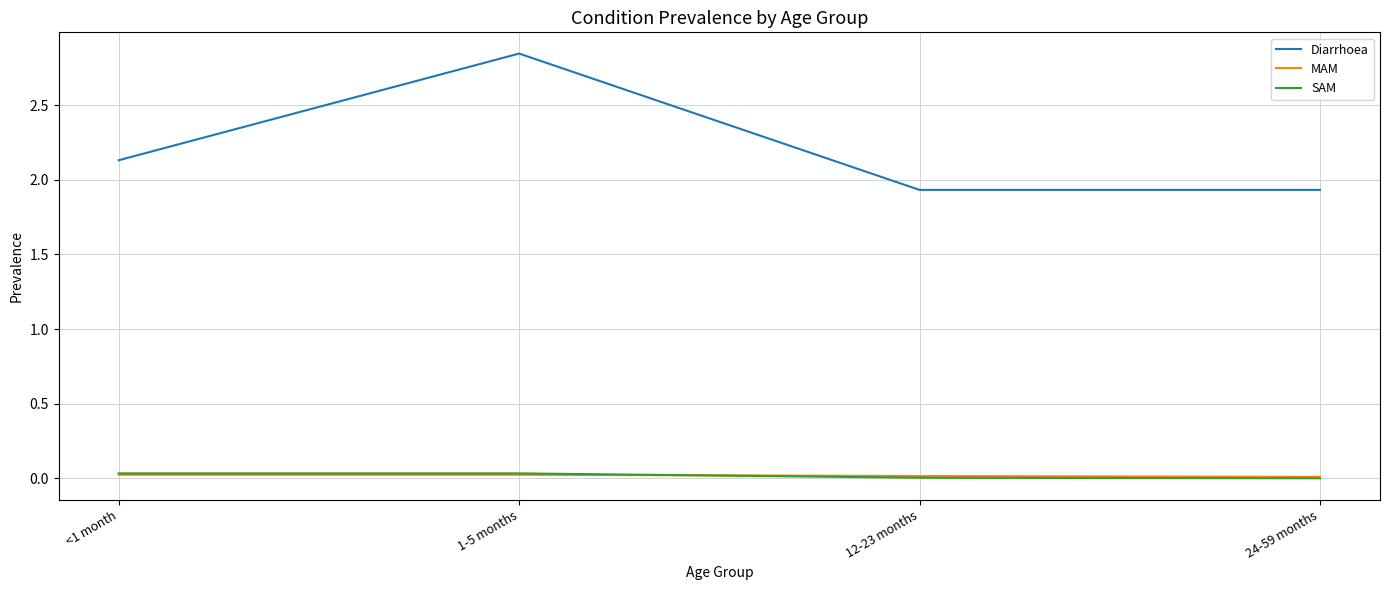

Which series has the largest range (max minus min)?

Diarrhoea